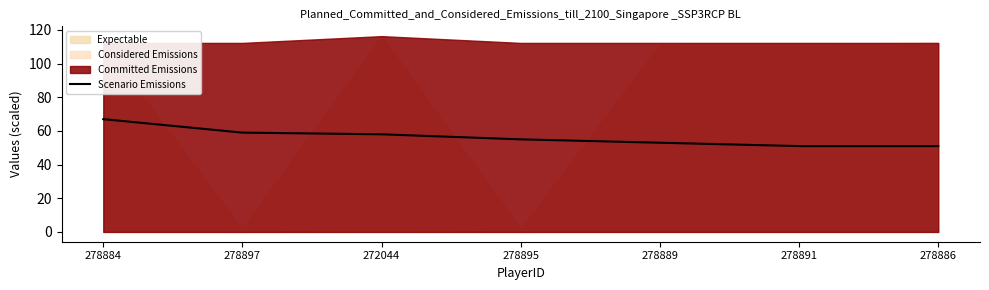

What is the ratio of the value at 278889 to the value at 278884?

0.8